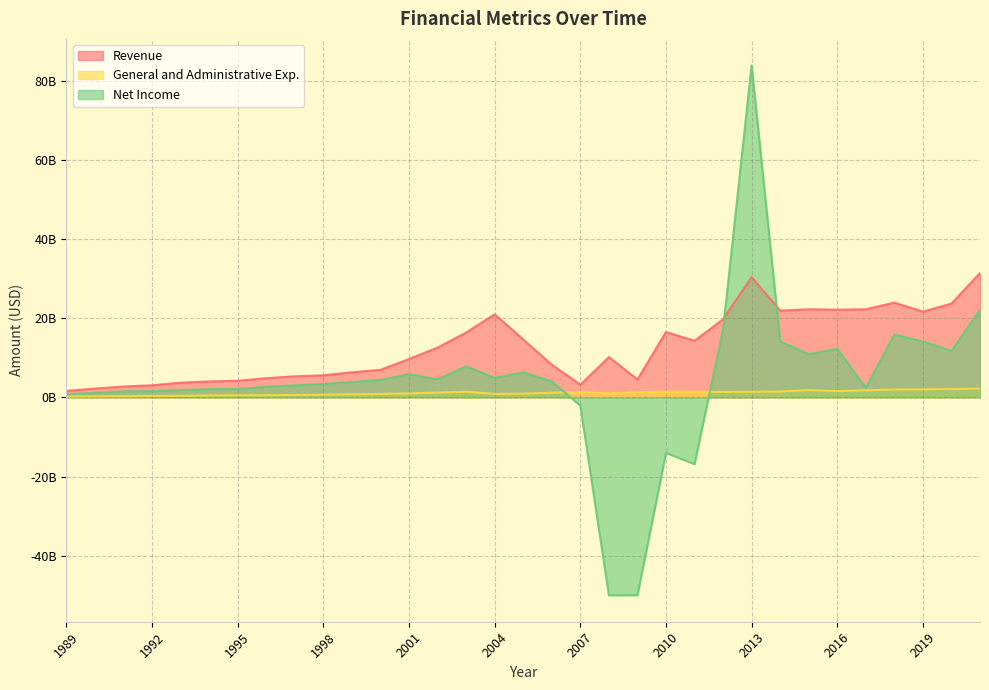

What is the difference between the highest and lowest values at 2020?

21587000000